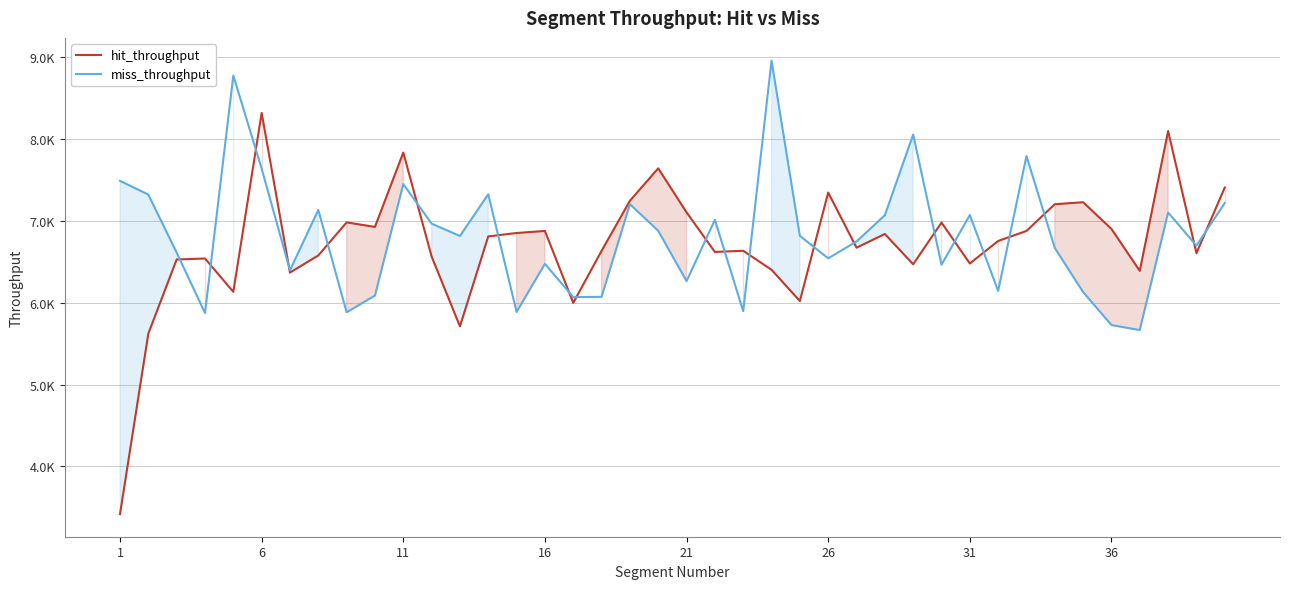

Which label corresponds to the smallest value in the chart?

1